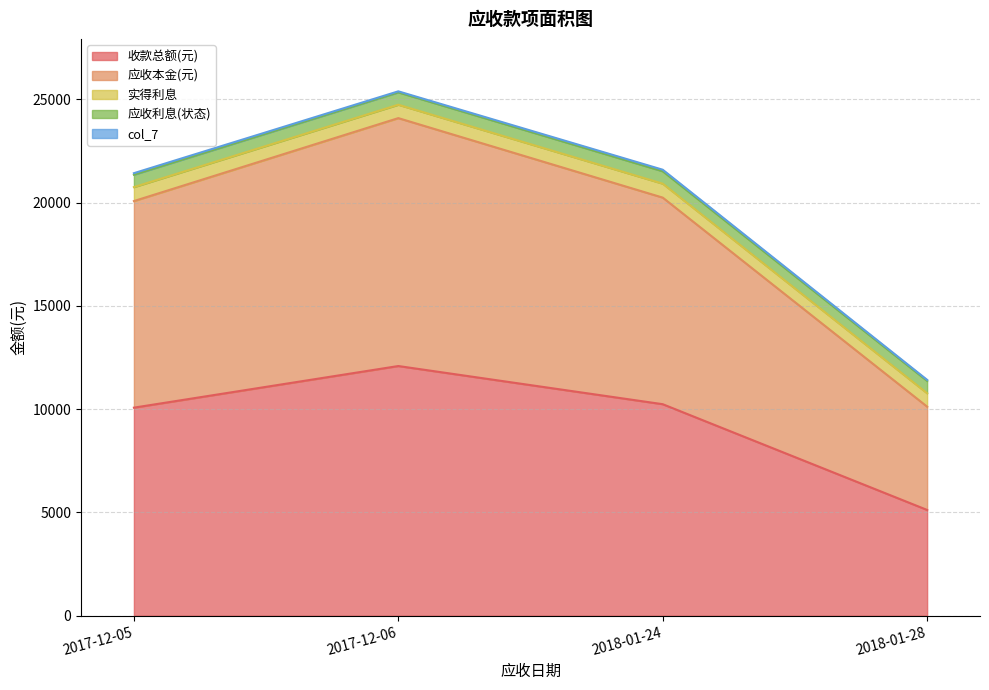

What is the difference between the 应收本金(元) values at 2017-12-05 and 2017-12-06?

2000.0